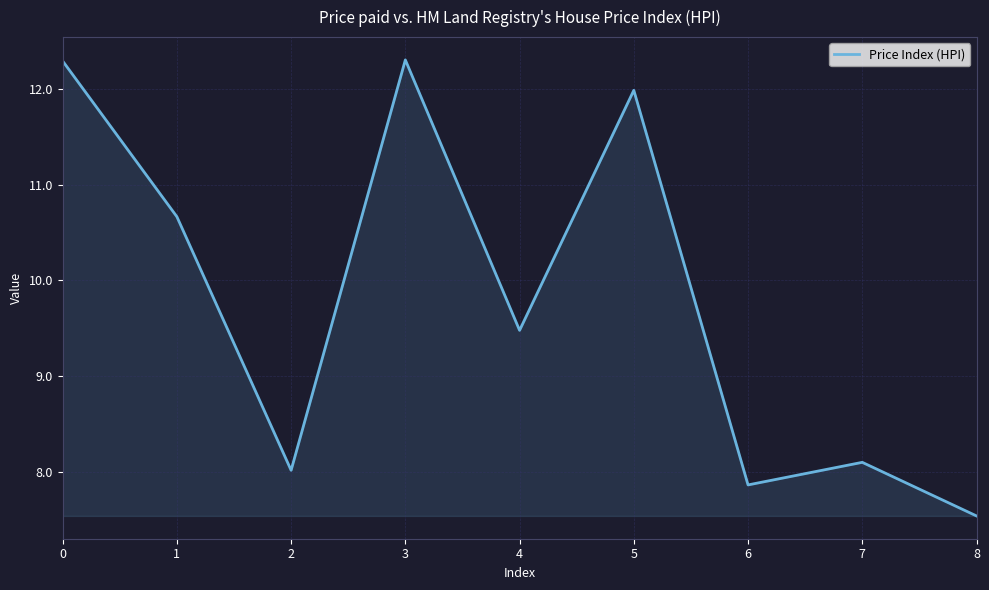

True or false: the data shows 13.9 at 2.

False